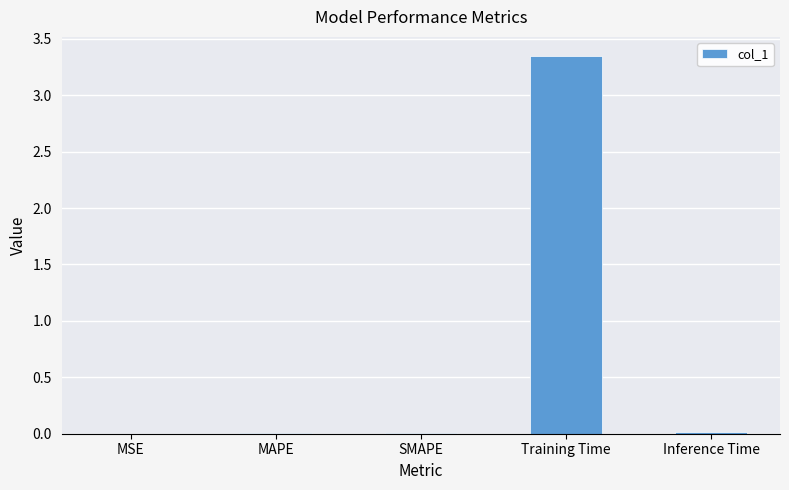

Between Training Time and SMAPE, which is larger?

Training Time